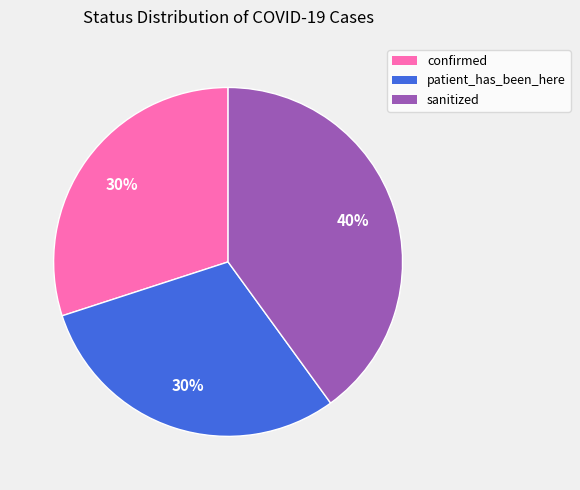

What is the ratio of the value at sanitized to the value at patient_has_been_here?

1.3